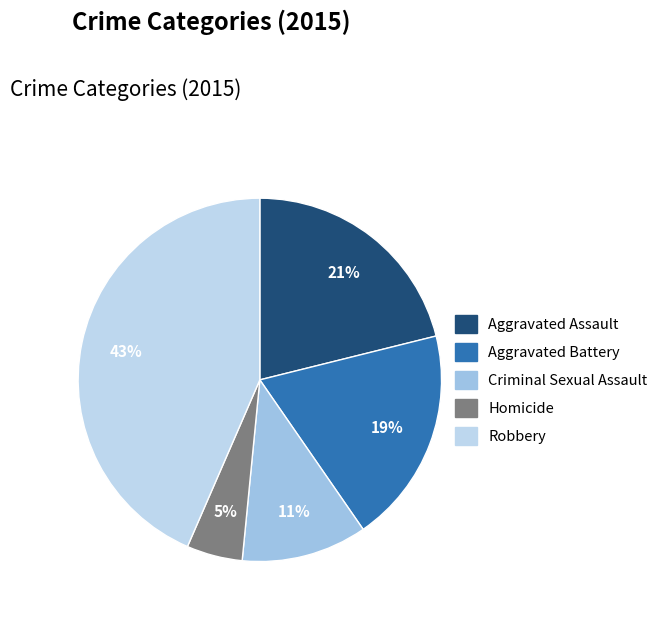

Is it true that Homicide is 5% of the pie?

True